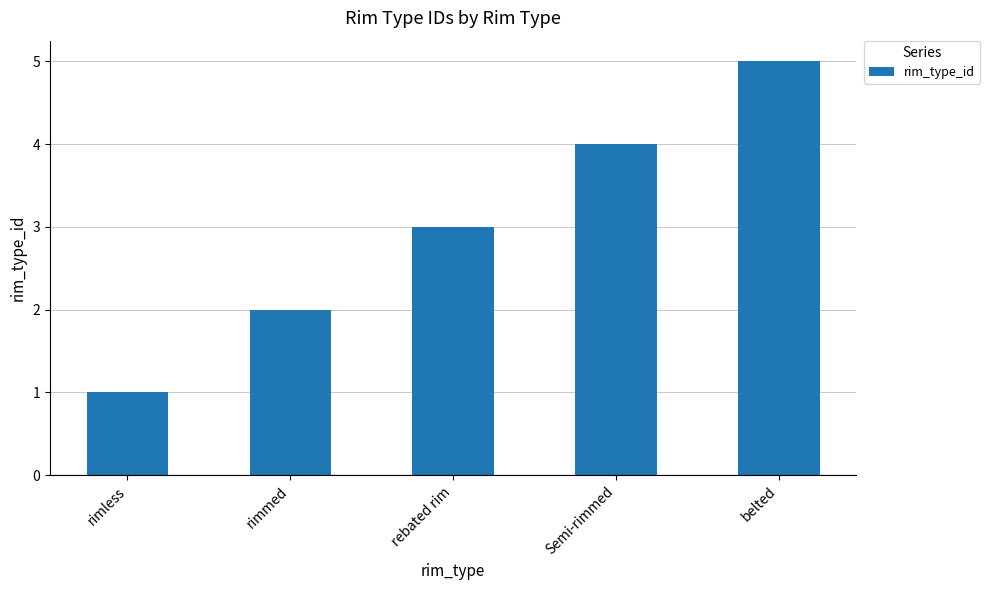

List the labels in order of value, largest first.

belted, Semi-rimmed, rebated rim, rimmed, rimless